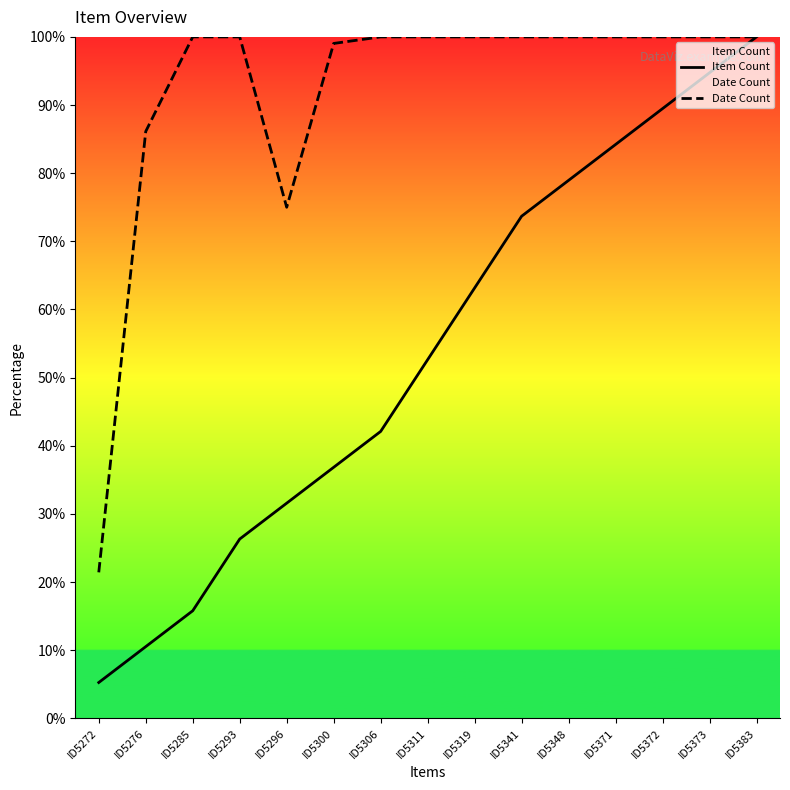

What is the maximum value for Item Count?

100.0